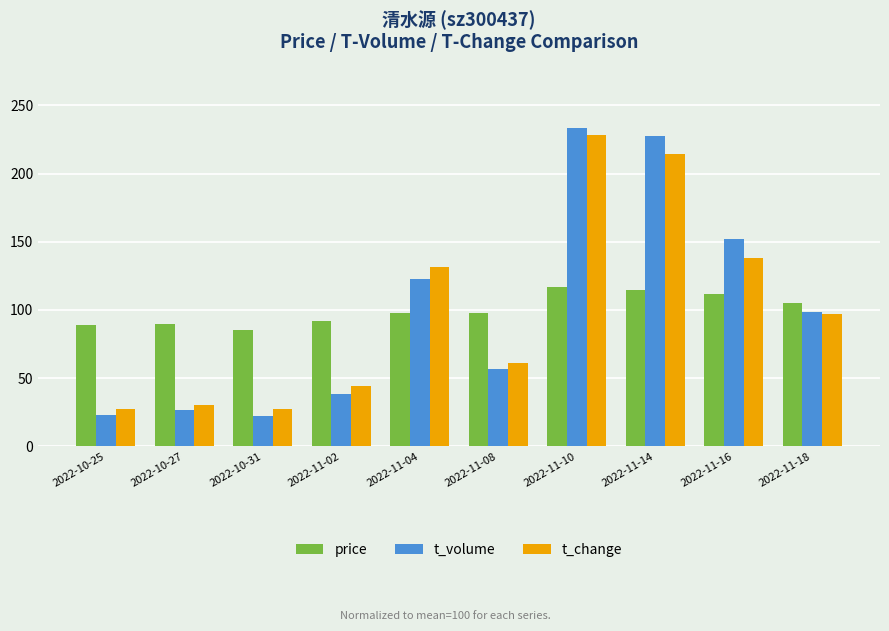

What is the difference between the price values at 2022-11-18 and 2022-11-02?

13.3